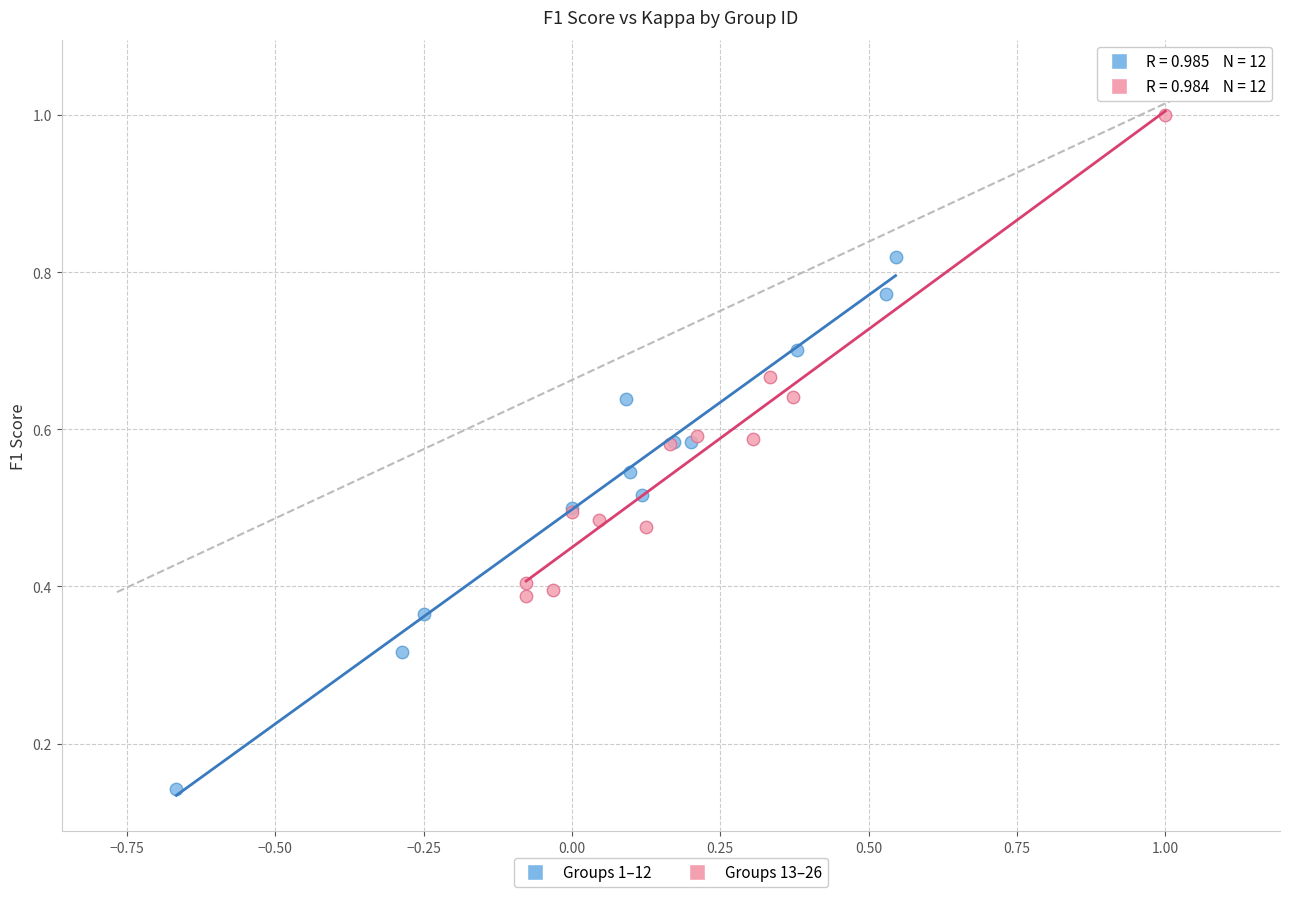

Which series has the widest spread of Y values?

Groups 1–12